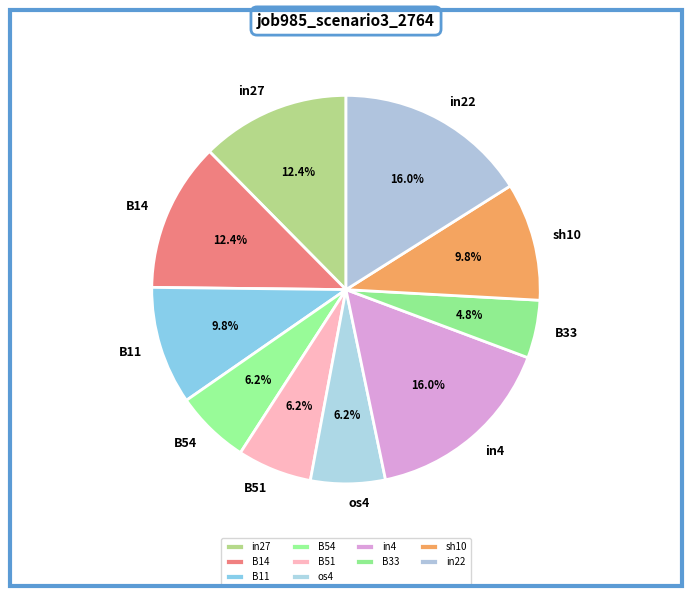

What percentage is the B14 slice, to the nearest percent?

12%